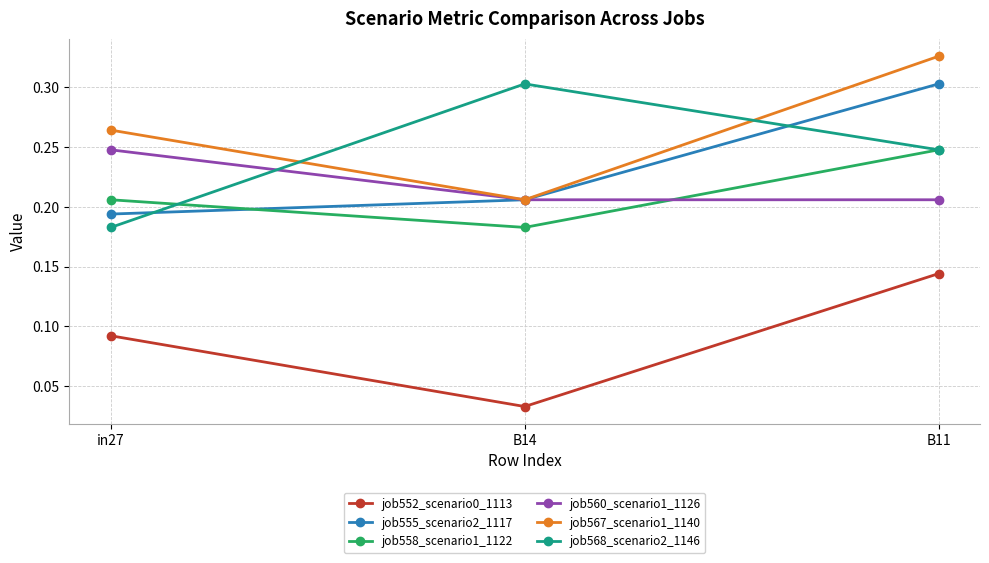

Which series changed the most between in27 and B11?

job555_scenario2_1117